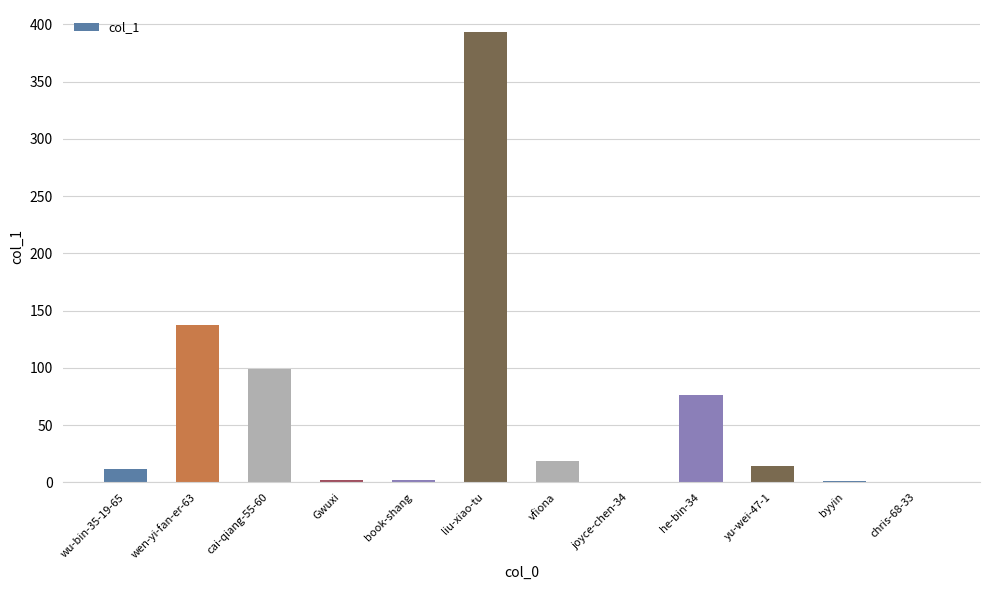

The value at wen-yi-fan-er-63 is 191. True or false?

False